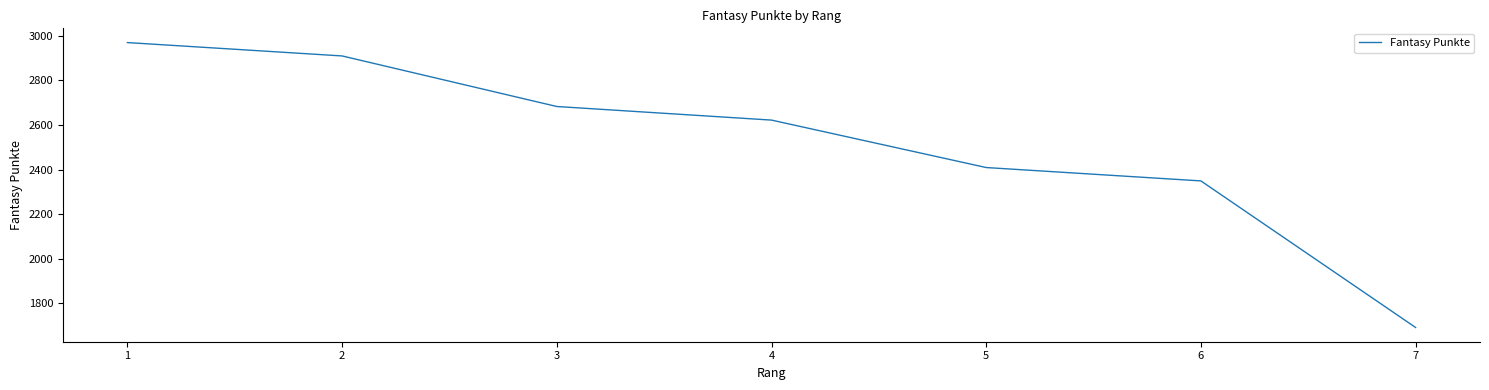

How many values are below 2622?

3